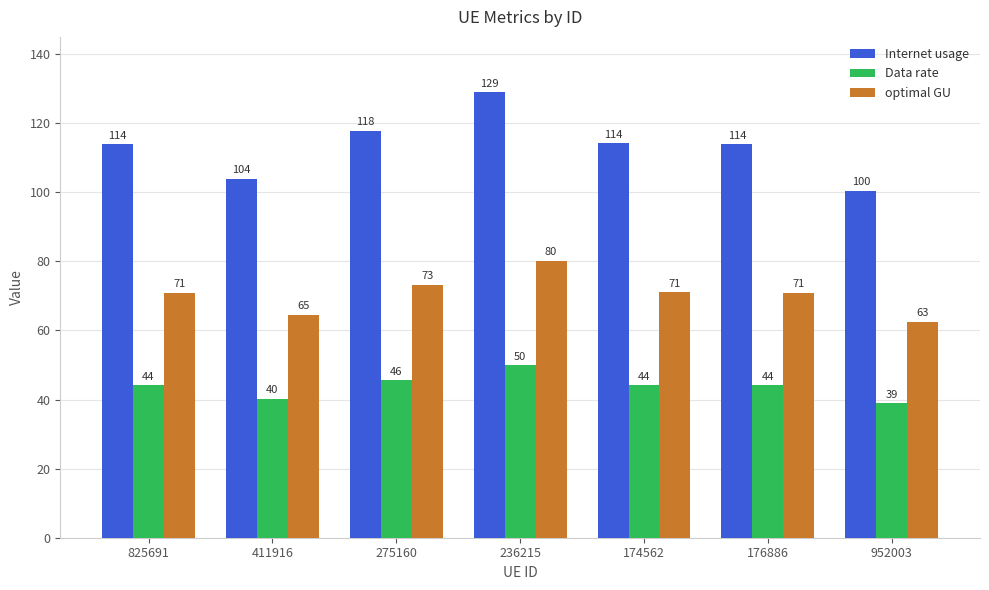

What is the lowest value of the Internet usage series?

100.5